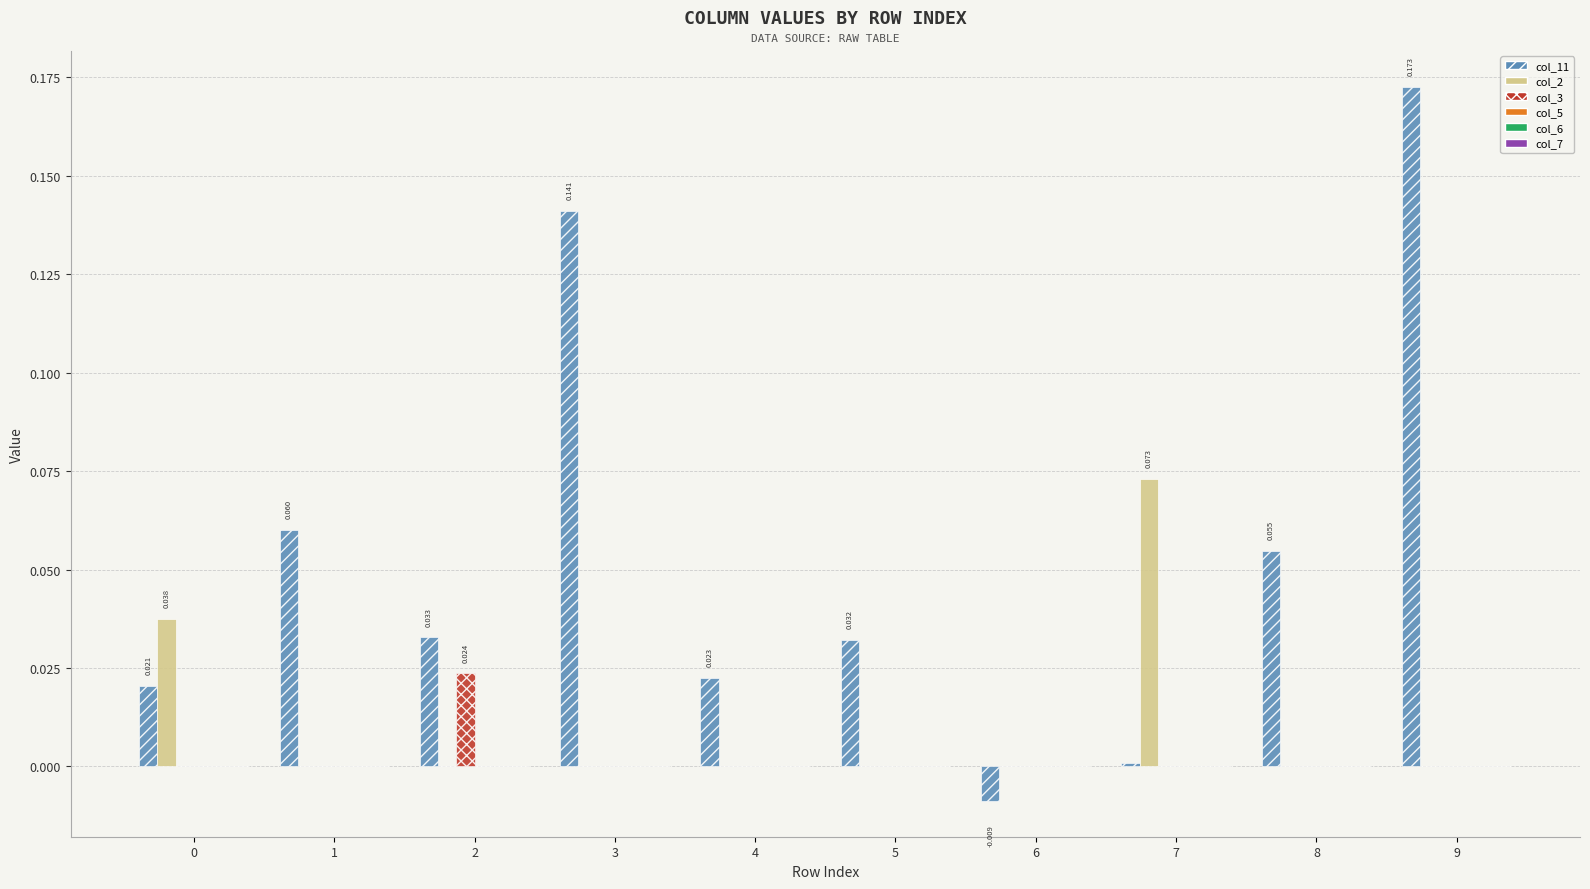

How many groups of bars are there?

10